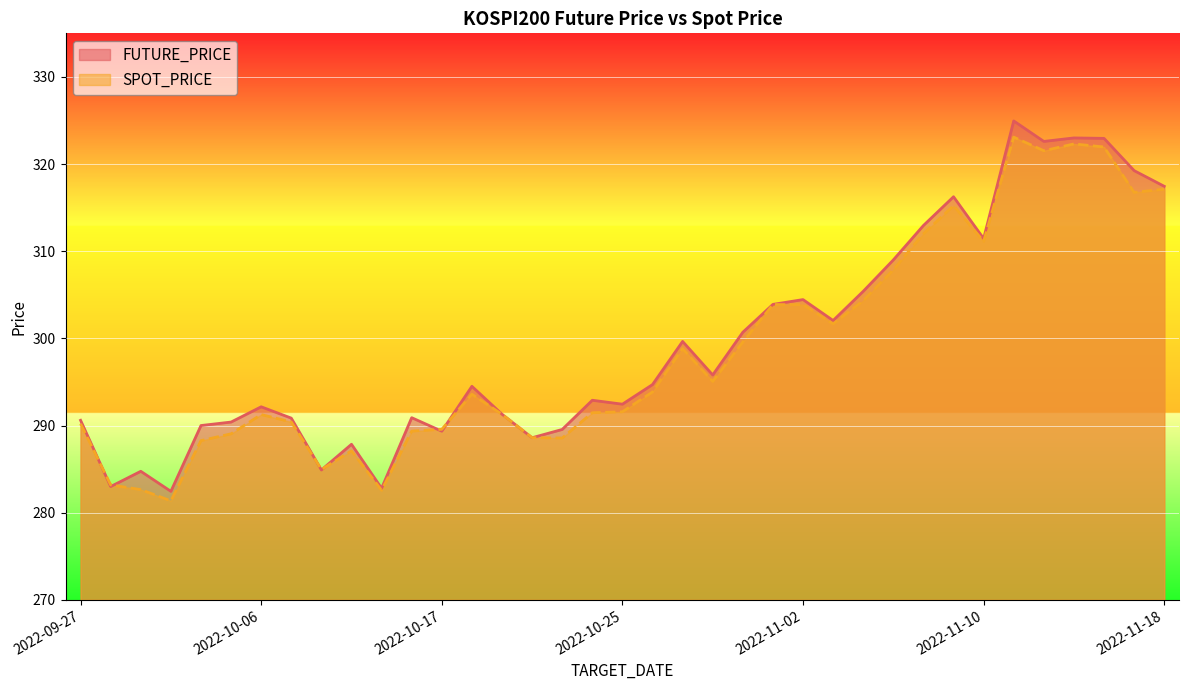

Is the value of SPOT_PRICE at 2022-11-02 greater than the value of FUTURE_PRICE at 2022-10-17?

Yes